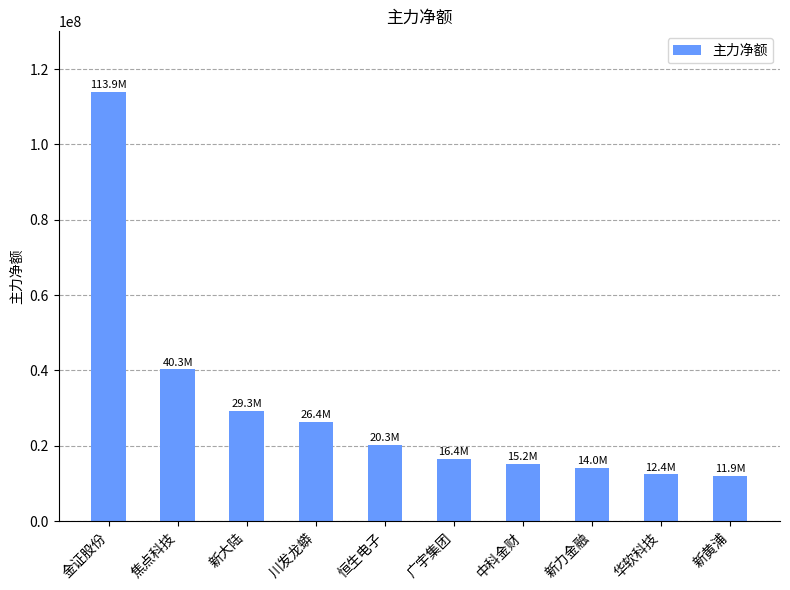

What is the greatest value displayed?

113883339